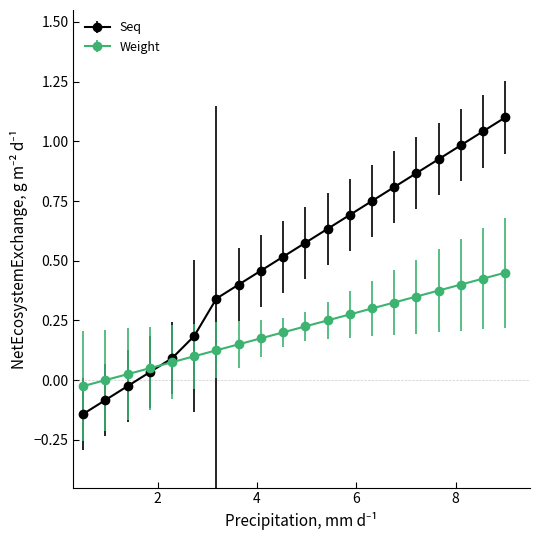

Rank the series by their maximum value, from highest to lowest.

Seq, Weight